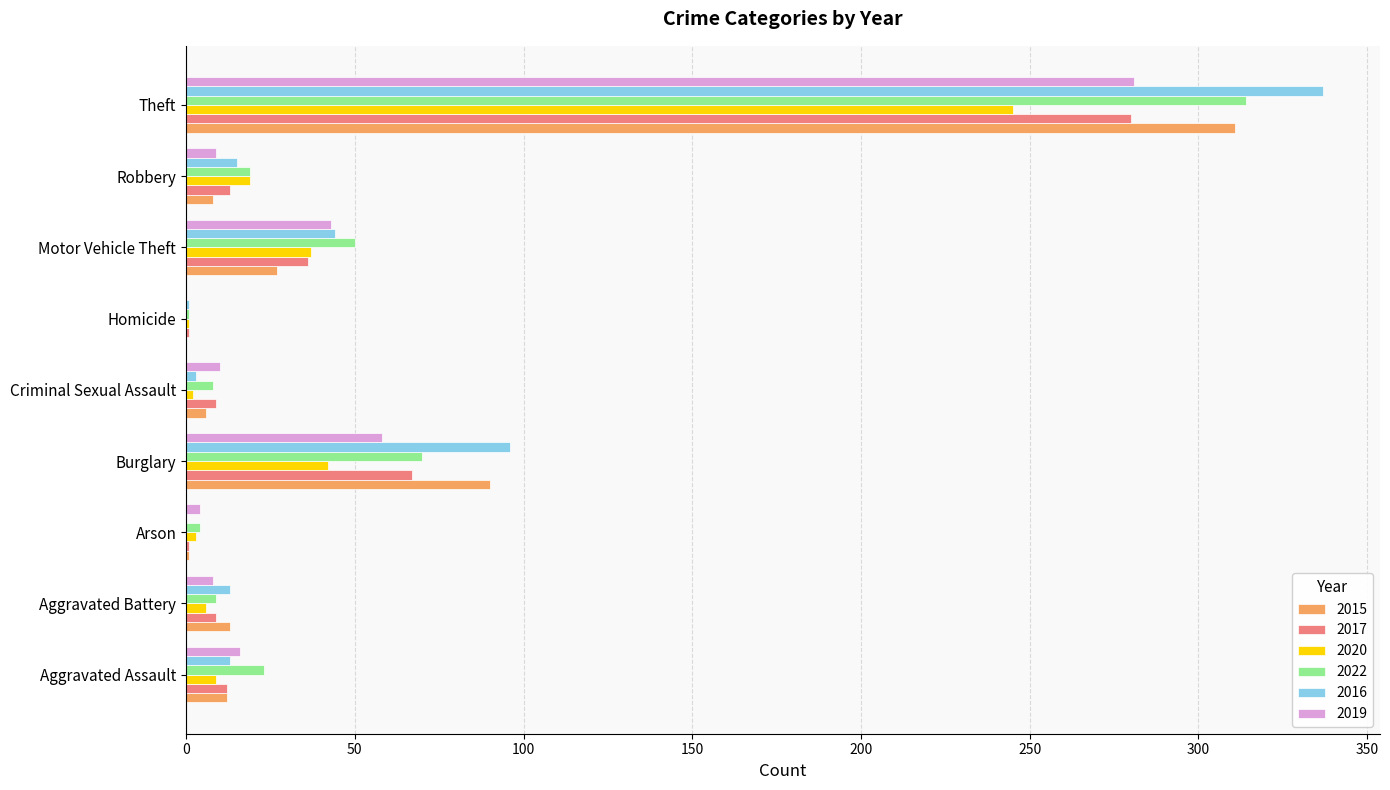

The value of 2020 at Theft is 334. True or false?

False